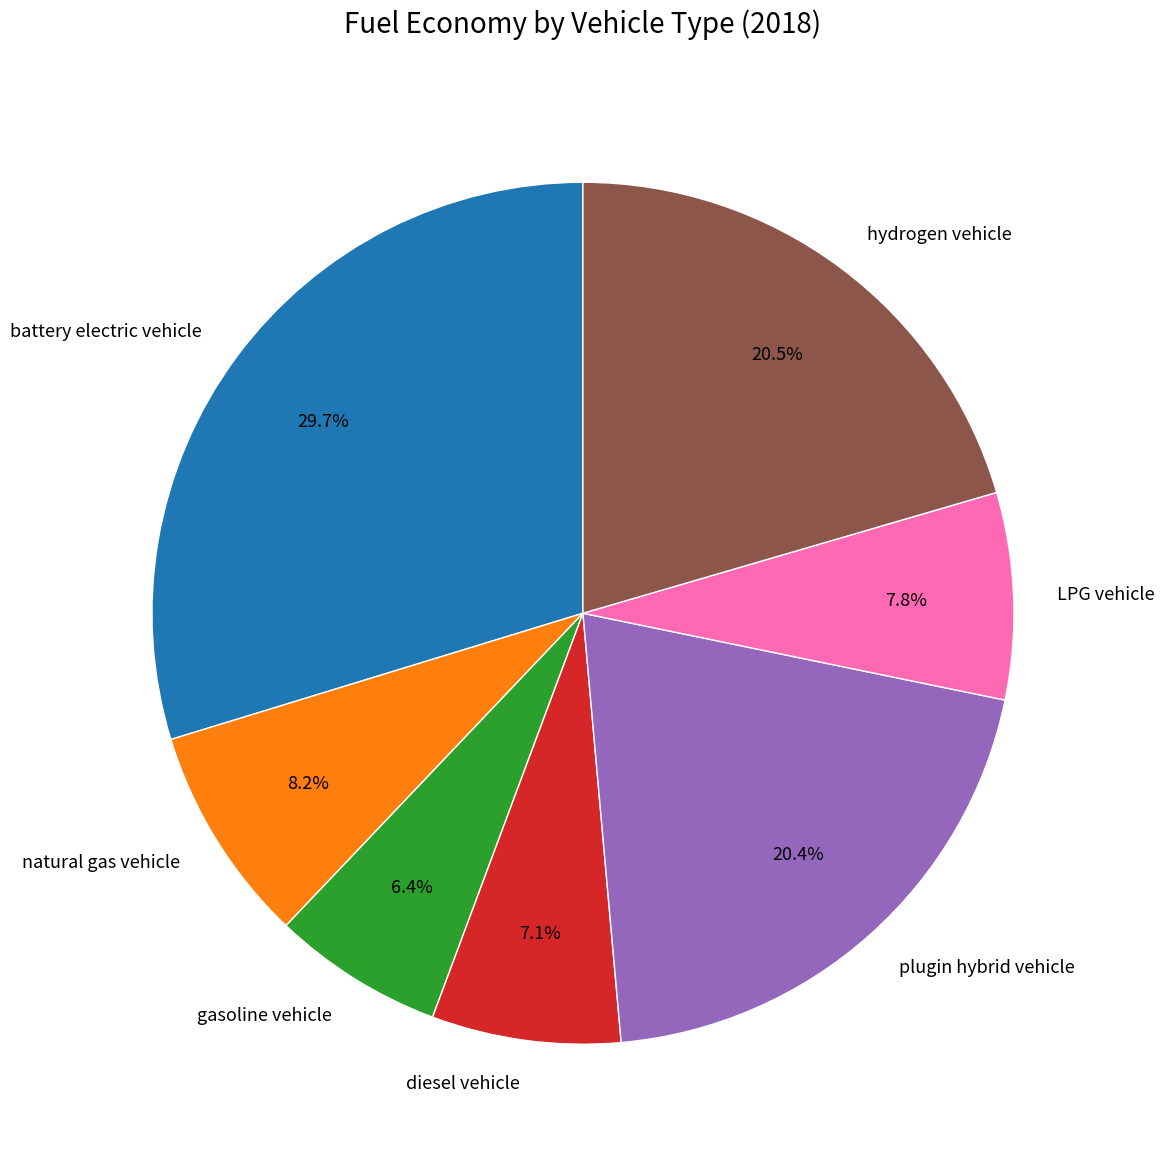

What is the largest slice in the pie chart?

battery electric vehicle